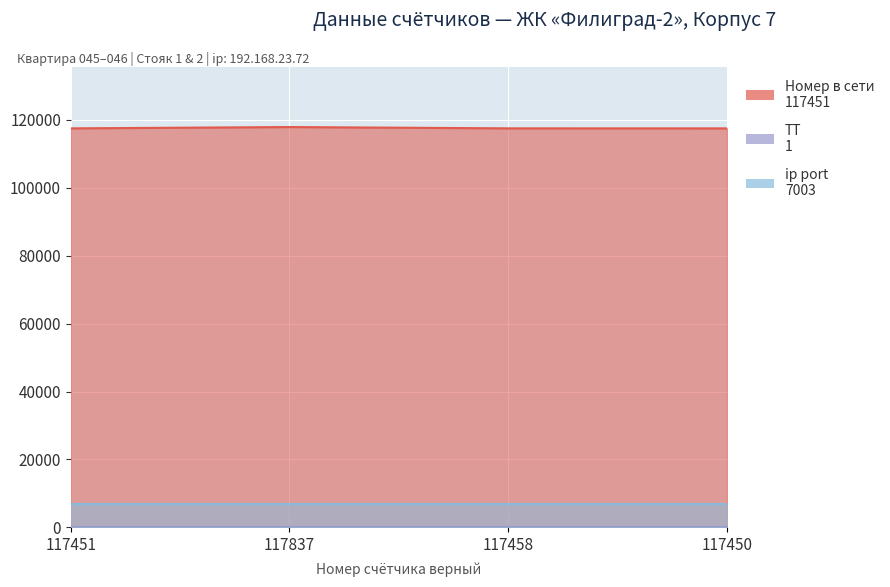

Reading left to right, transcribe all the data shown in this chart.

Номер в сети: 117451	117837	117458	117450
ТТ: 1	1	1	1
ip port: 7003	7003	7003	7003